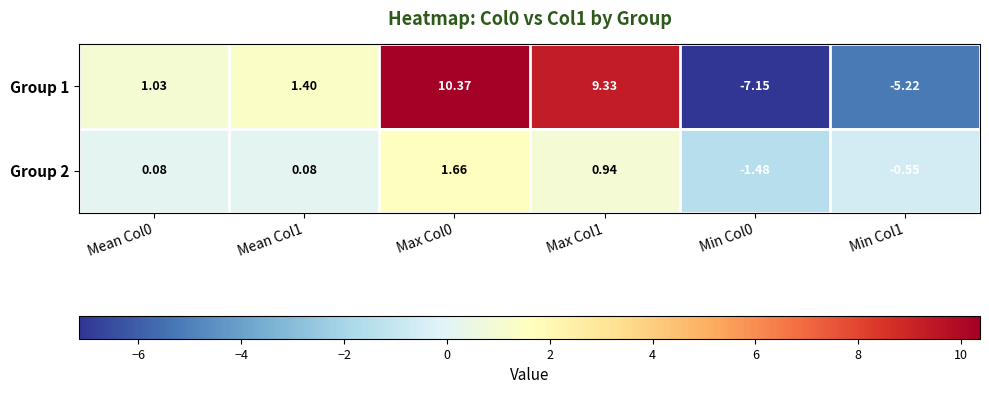

Is the value of Group 2 at Max Col0 greater than the value of Group 1 at Mean Col1?

Yes